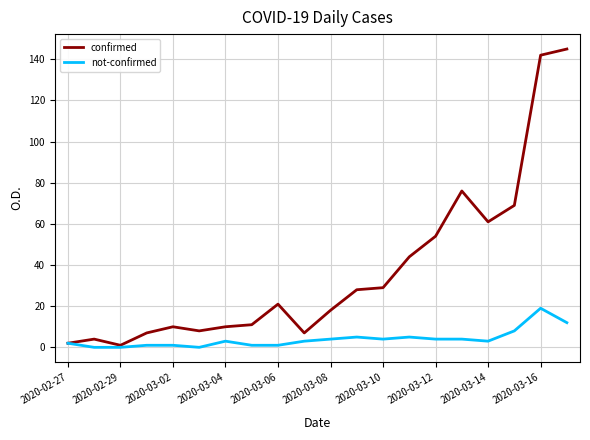

What is the maximum value for confirmed?

145